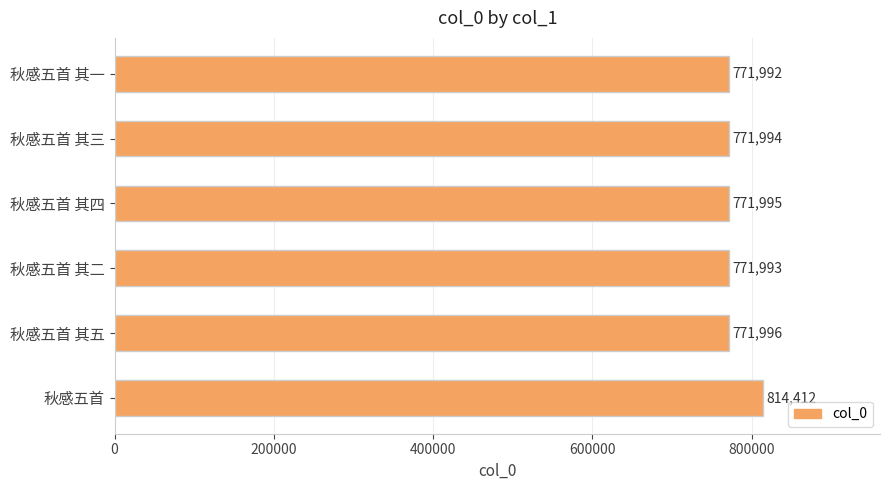

What is the change in value from 秋感五首 to 秋感五首 其一?

-42420